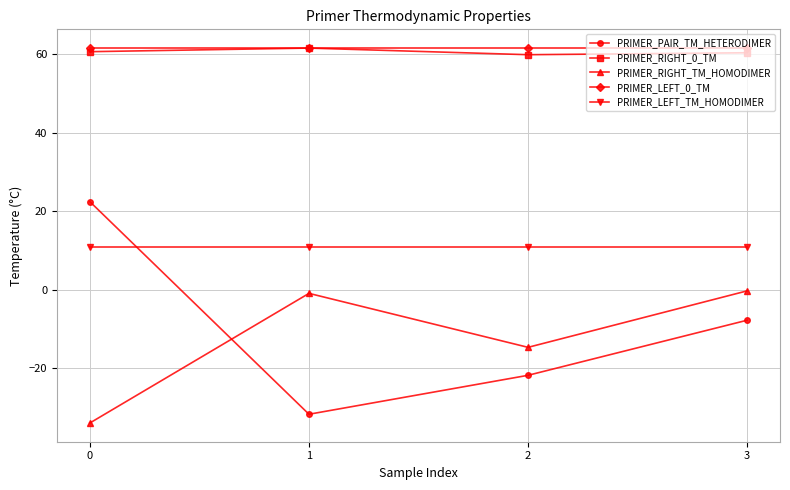

True or false: PRIMER_LEFT_TM_HOMODIMER has more than 2 interior local peaks.

False